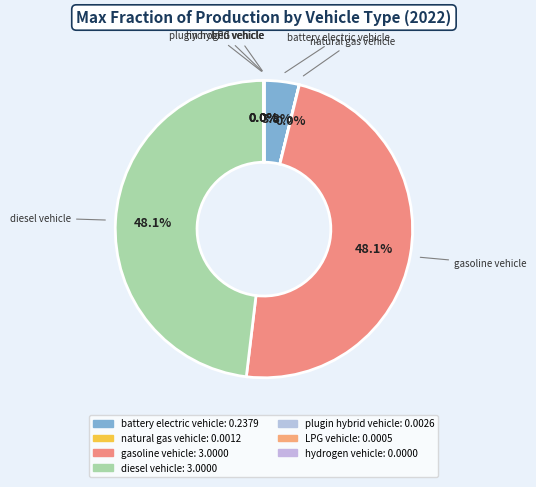

Which category has the smallest portion of the pie?

hydrogen vehicle